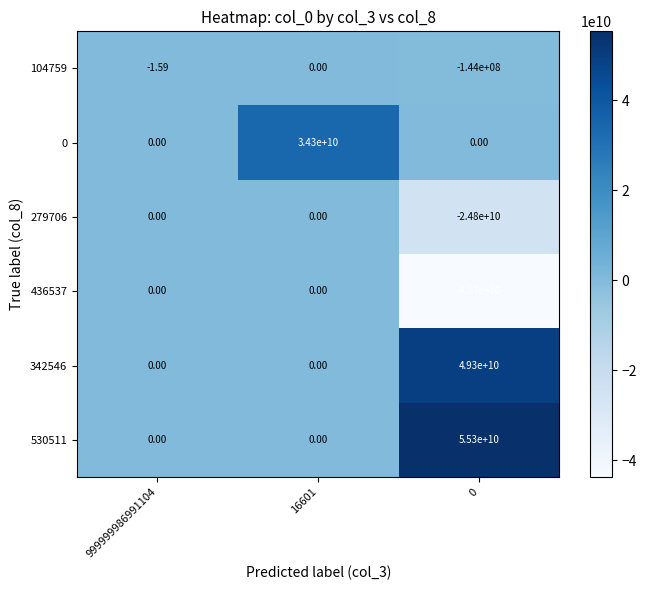

How many series are shown in this chart?

6